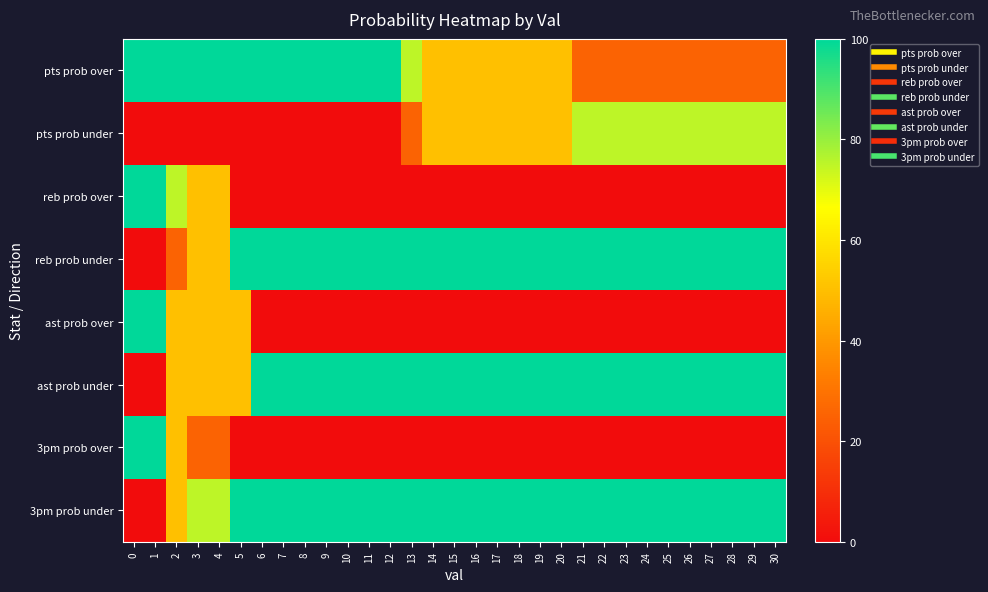

Which series has the largest range (max minus min)?

reb prob over